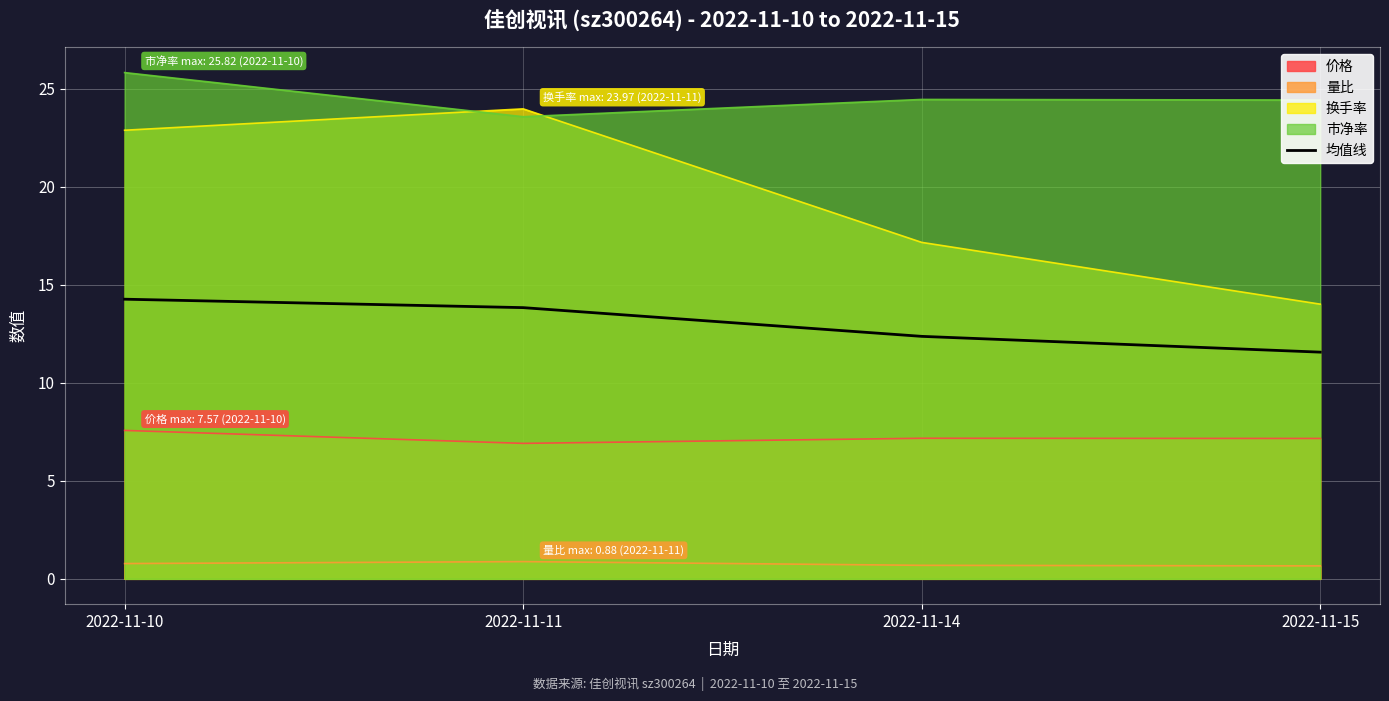

True or false: the data shows 12.4 at 2022-11-14.

True